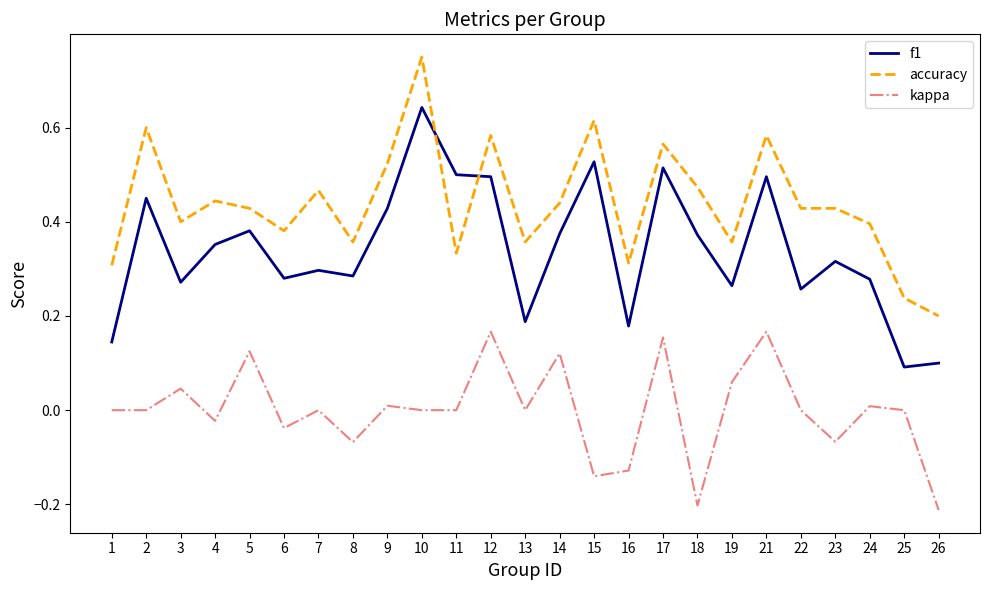

Between 10 and 18, which series saw the biggest shift?

accuracy